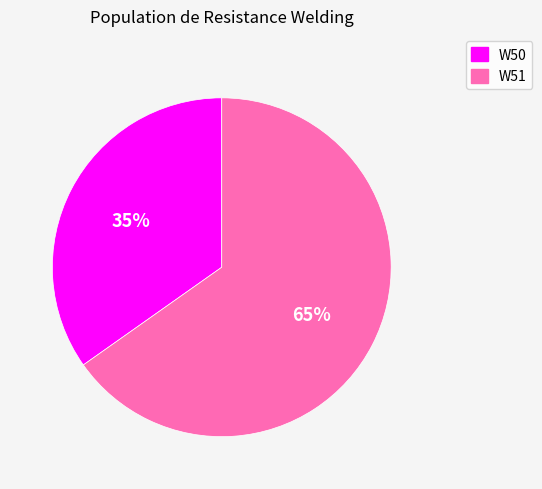

Which category accounts for the majority?

W51